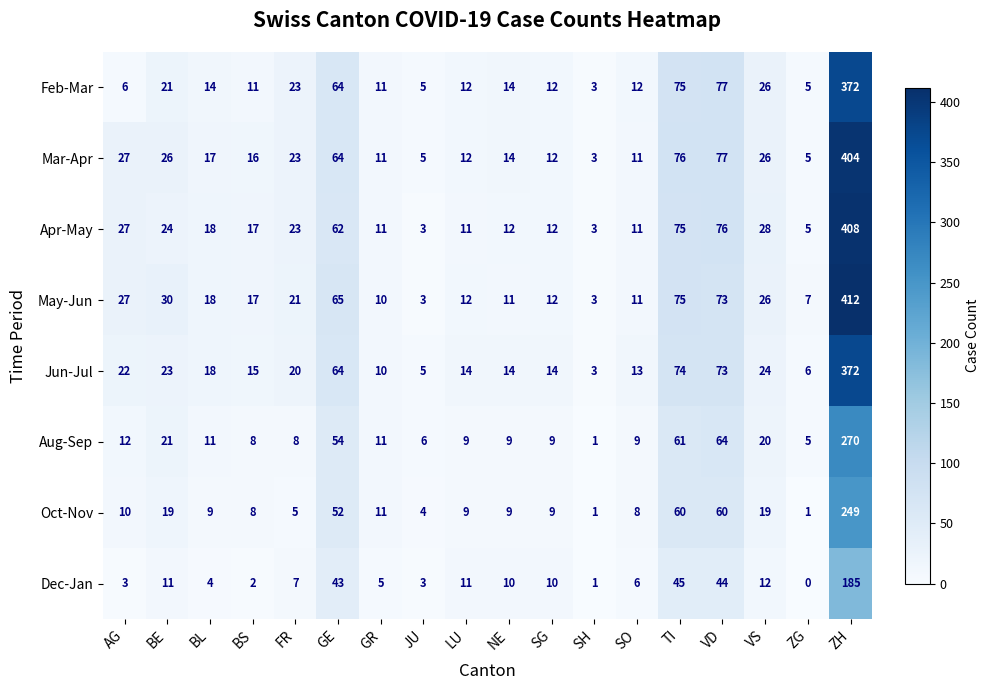

How many distinct data groups are displayed?

8